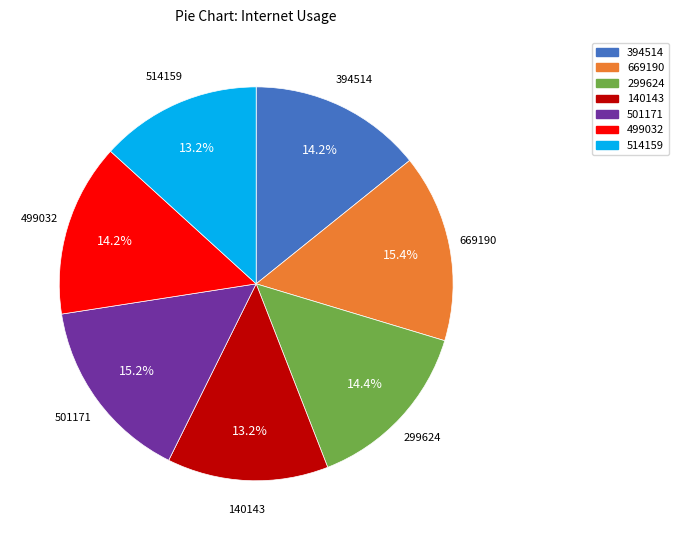

To the nearest percent, what is the difference between the 501171 and 140143 slice percentages?

2%